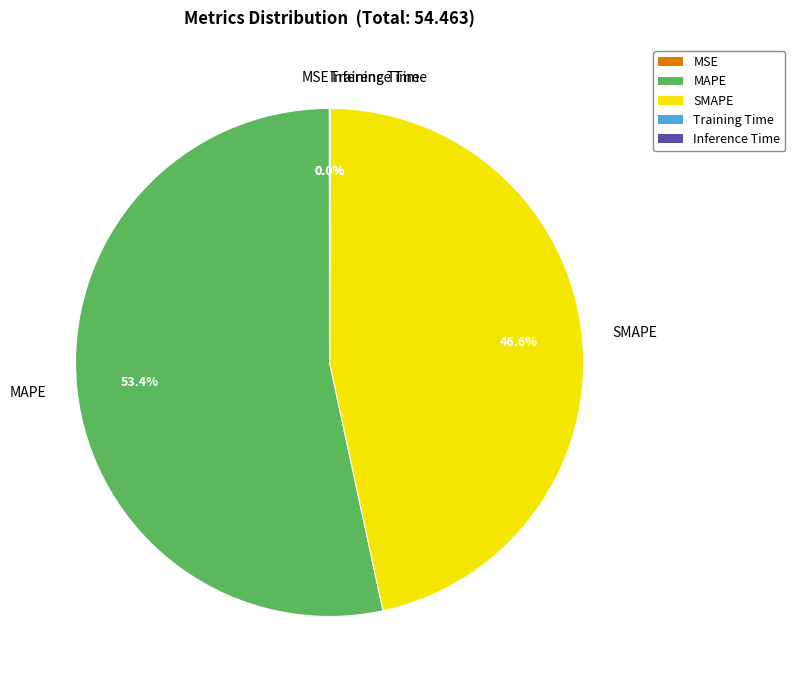

Which category has the biggest portion of the pie?

MAPE